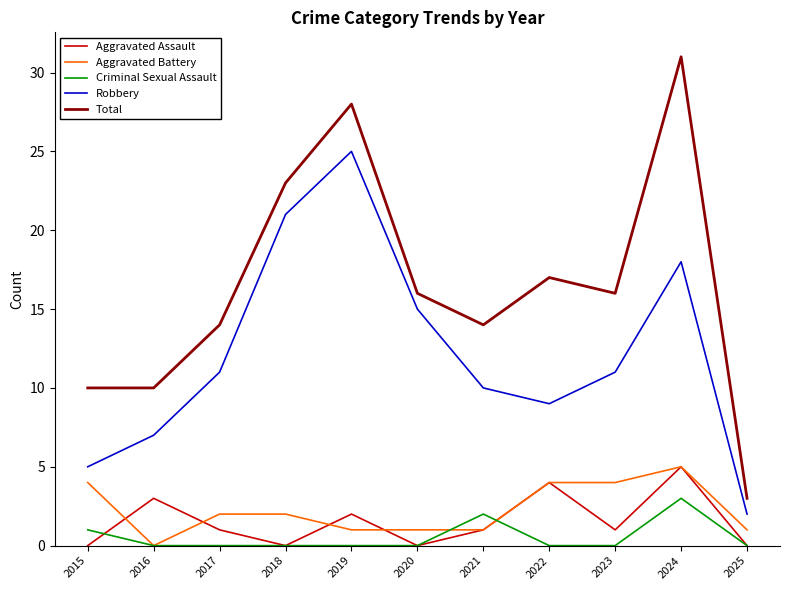

Reading left to right, extract all data points from this chart.

Aggravated Assault: 0	3	1	0	2	0	1	4	1	5	0
Aggravated Battery: 4	0	2	2	1	1	1	4	4	5	1
Criminal Sexual Assault: 1	0	0	0	0	0	2	0	0	3	0
Robbery: 5	7	11	21	25	15	10	9	11	18	2
Total: 10	10	14	23	28	16	14	17	16	31	3